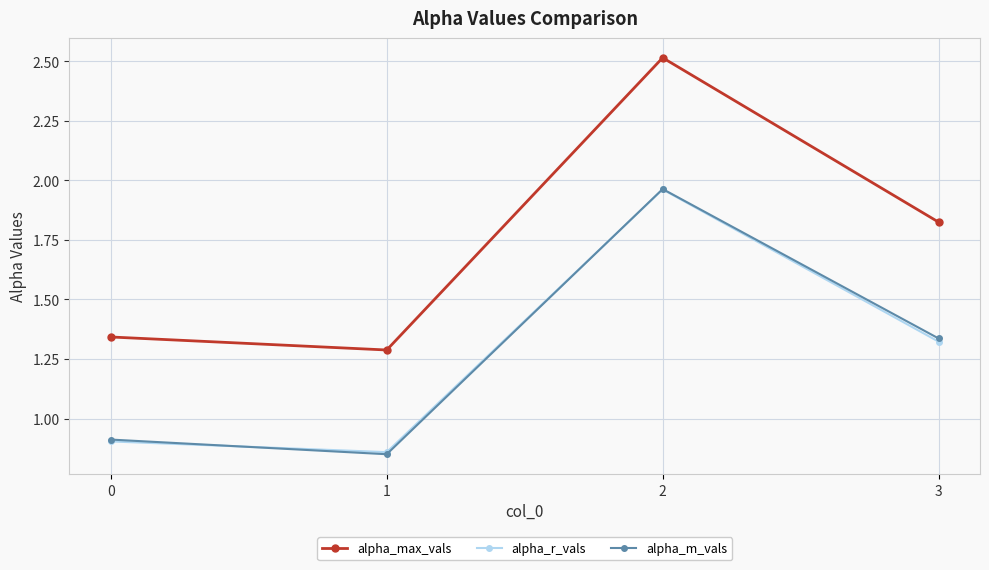

Count the alpha_max_vals values in the range 1 to 2.

3